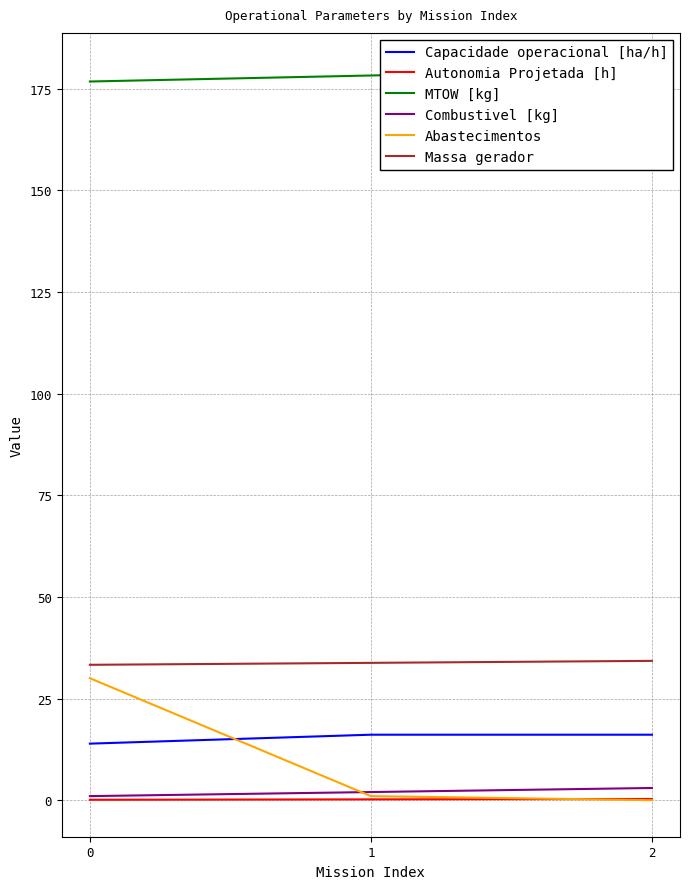

True or false: Autonomia Projetada [h] has a value of 0.2 at 1.

True